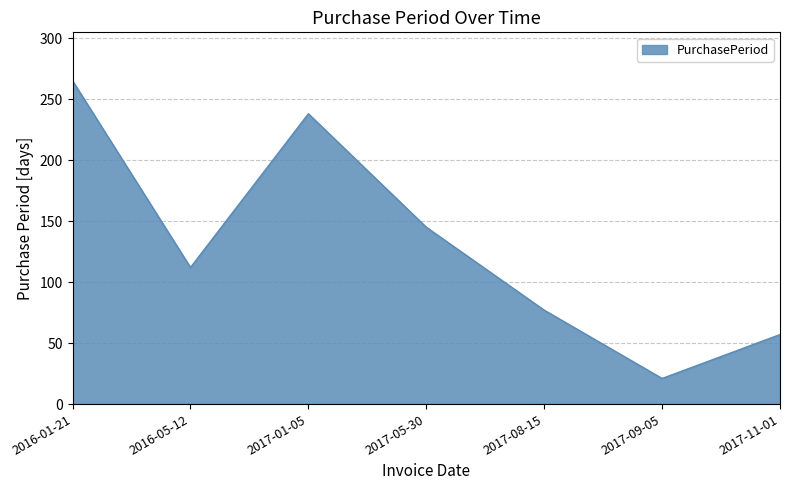

True or false: there are more than 2 points higher than both neighbors.

False